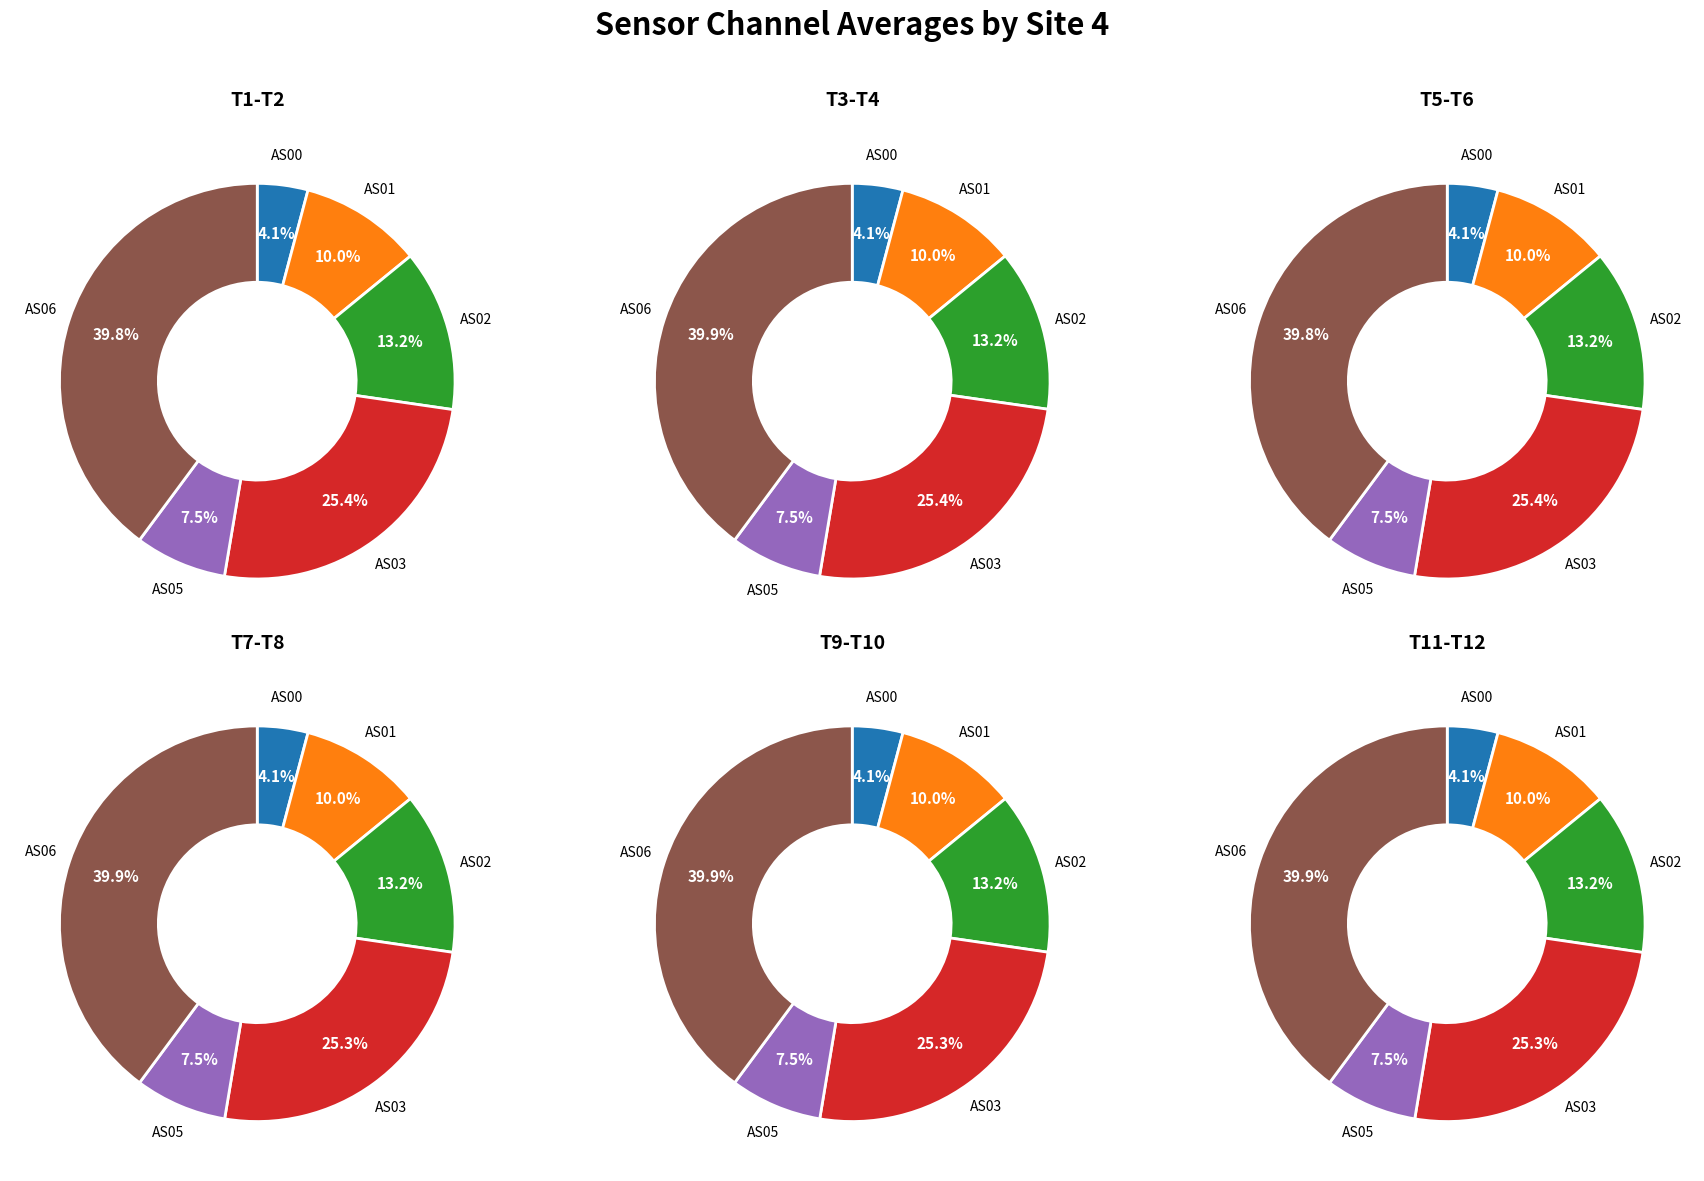

Is it true that 10 is 8% of the pie?

True